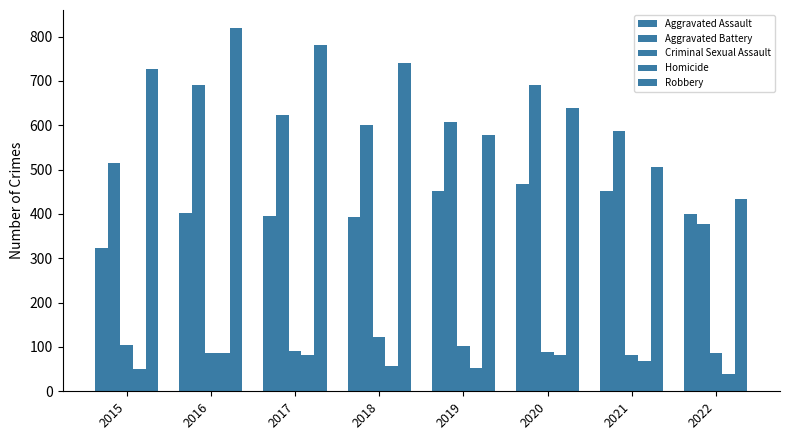

True or false: Aggravated Battery has a value of 587 at 2021.

True